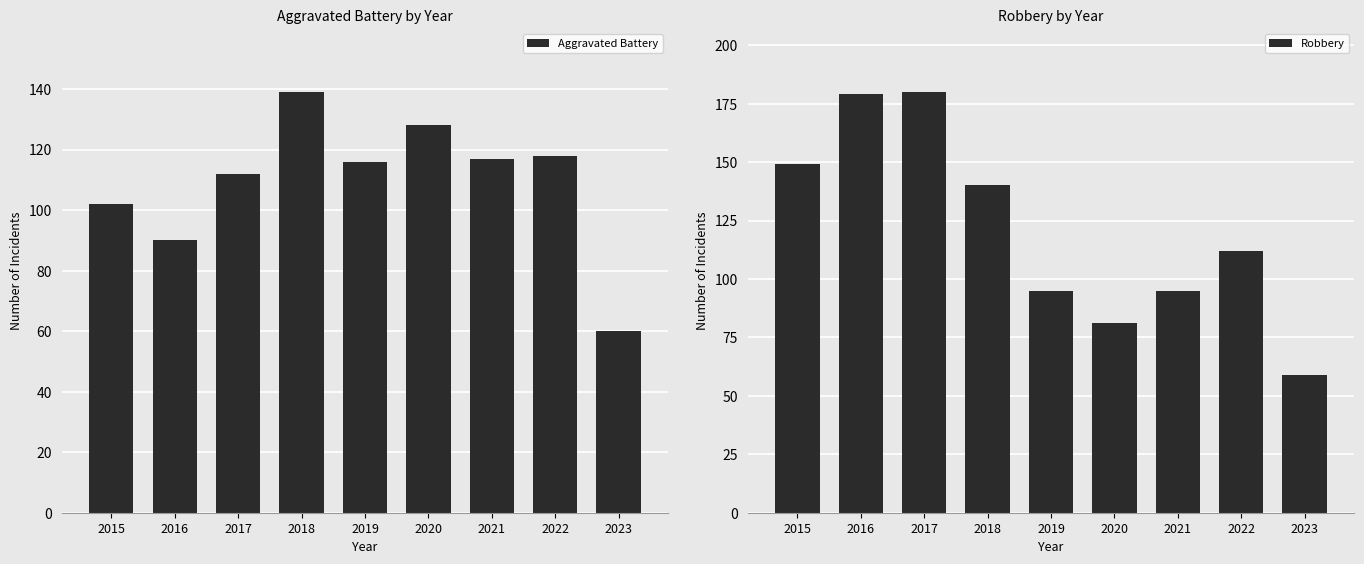

How many groups of bars are there?

9